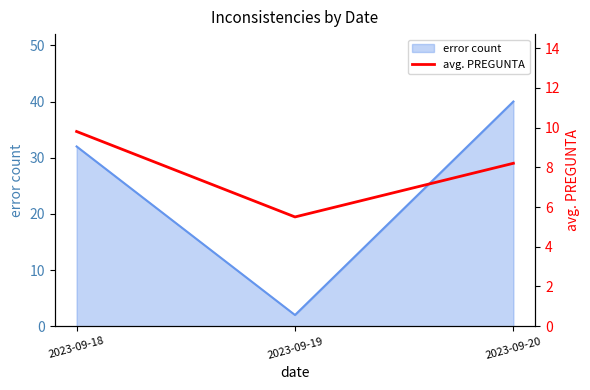

Reading left to right, what are all the values shown in this chart?

2023-09-18=9.8	2023-09-19=5.5	2023-09-20=8.2